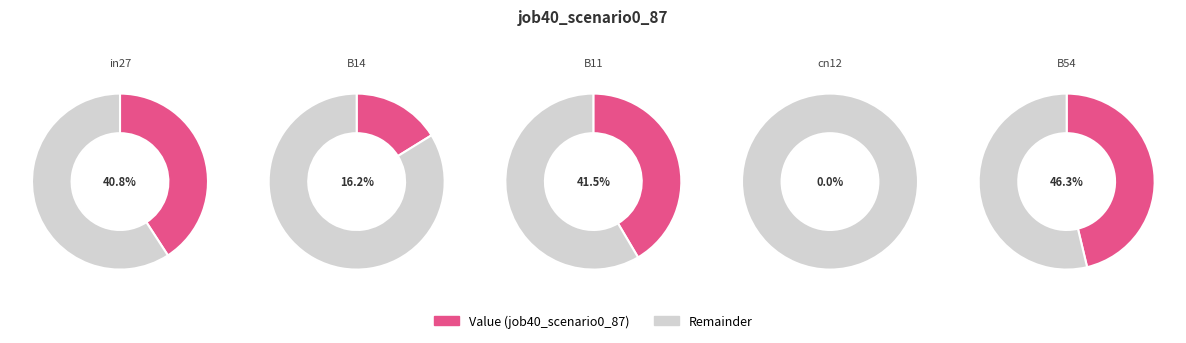

What is the largest slice in the pie chart?

B54